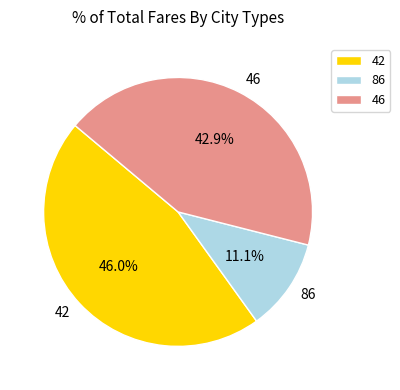

Rank the categories by value from highest to lowest.

42, 46, 86